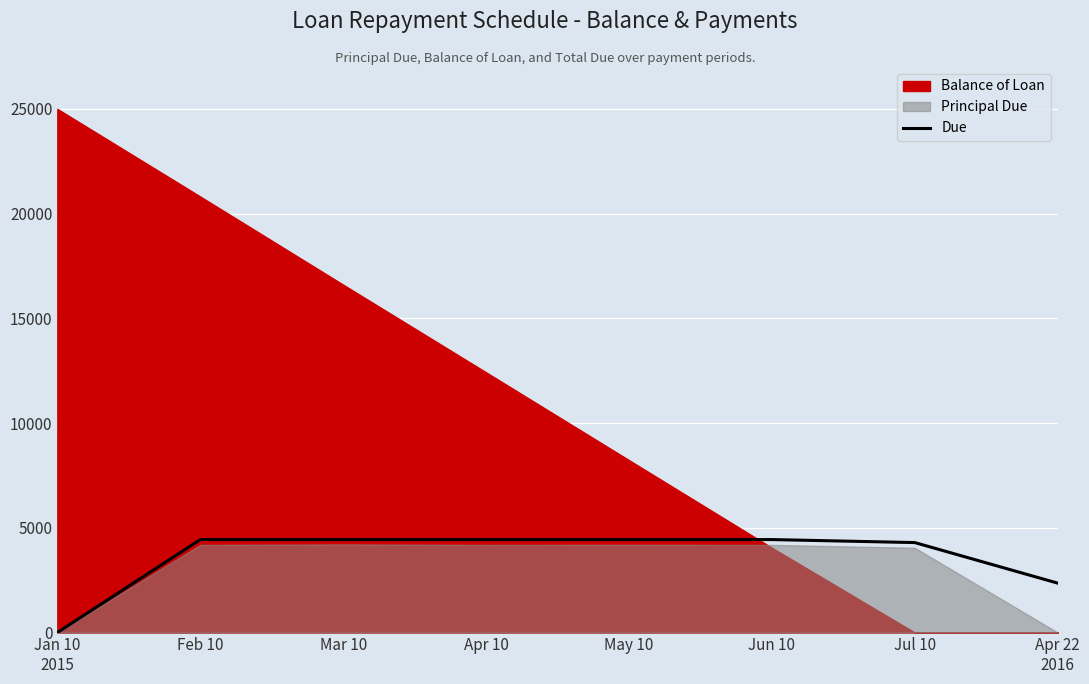

Reading left to right, transcribe all the data shown in this chart.

0.0	4438.6	4438.6	4438.6	4438.6	4438.6	4294.7	2358.9